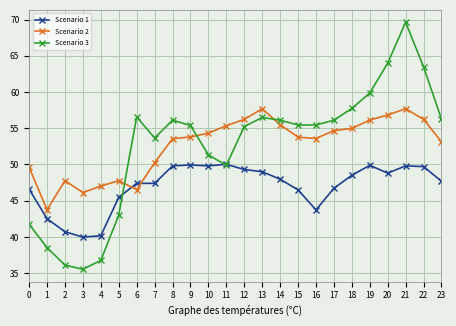

Which series ends up on top after the final intersection of Scenario 2 and Scenario 3?

Scenario 3